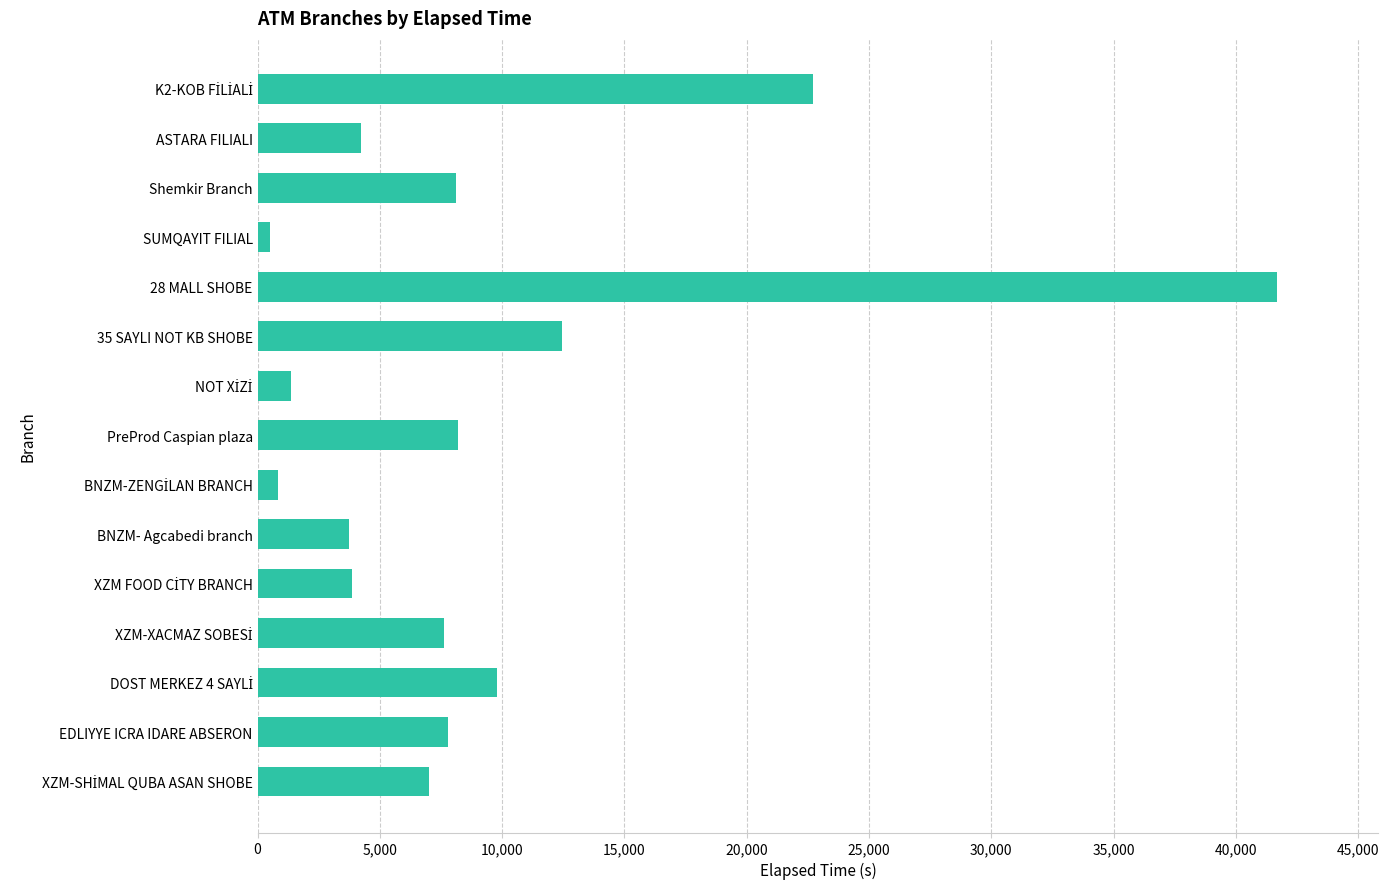

The chart shows a value of 13379 at PreProd Caspian plaza. True or false?

False